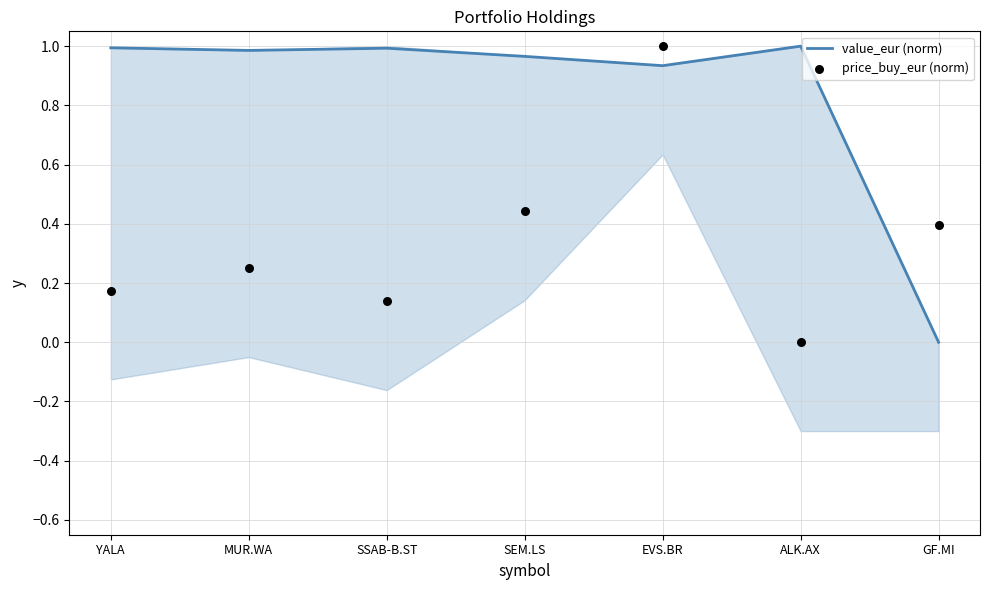

Which series contains the highest Y value?

value_eur (norm)